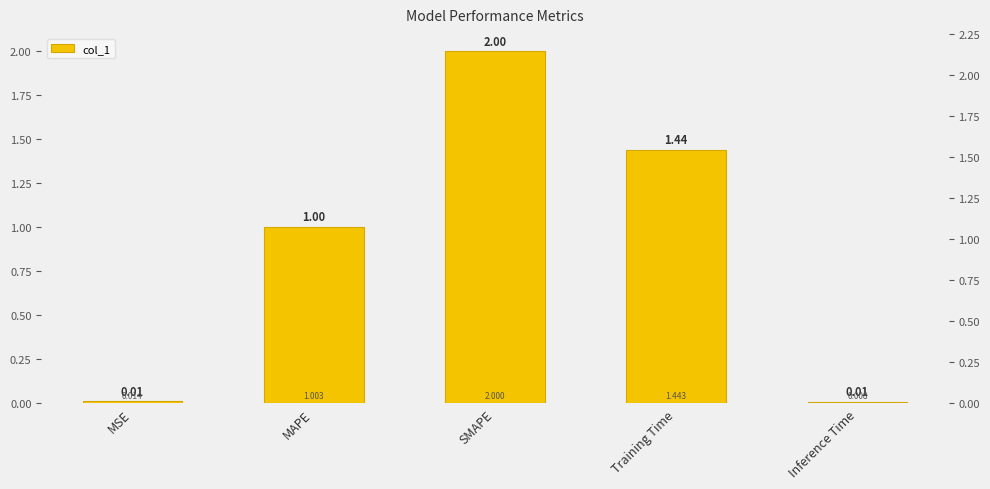

Rank the categories by value from lowest to highest.

Inference Time, MSE, MAPE, Training Time, SMAPE